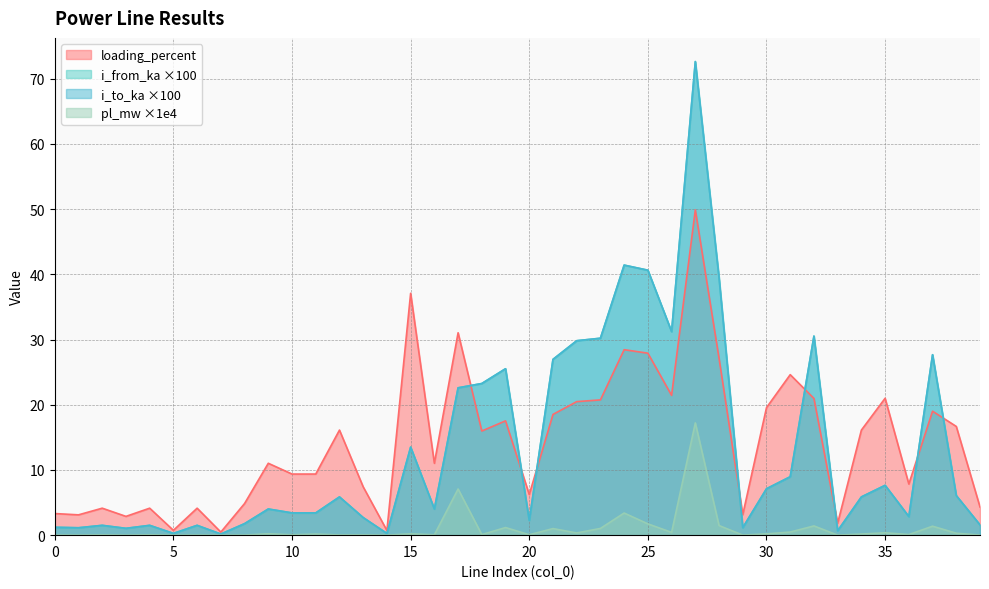

Count the number of data series in this chart.

4